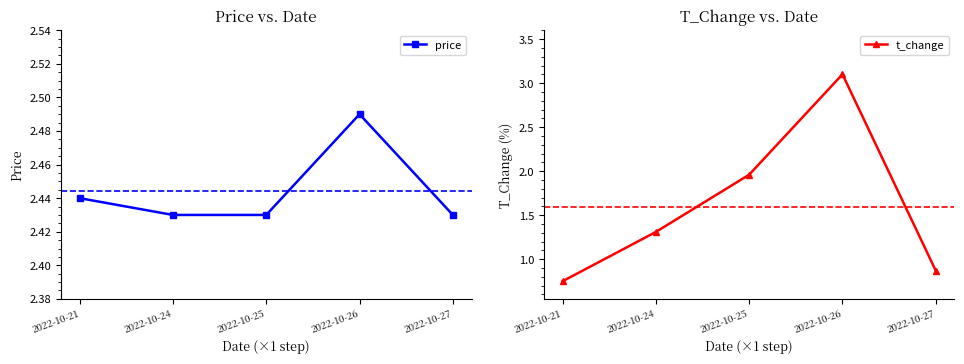

Between 2022-10-21 and 2022-10-24, which is larger?

2022-10-21